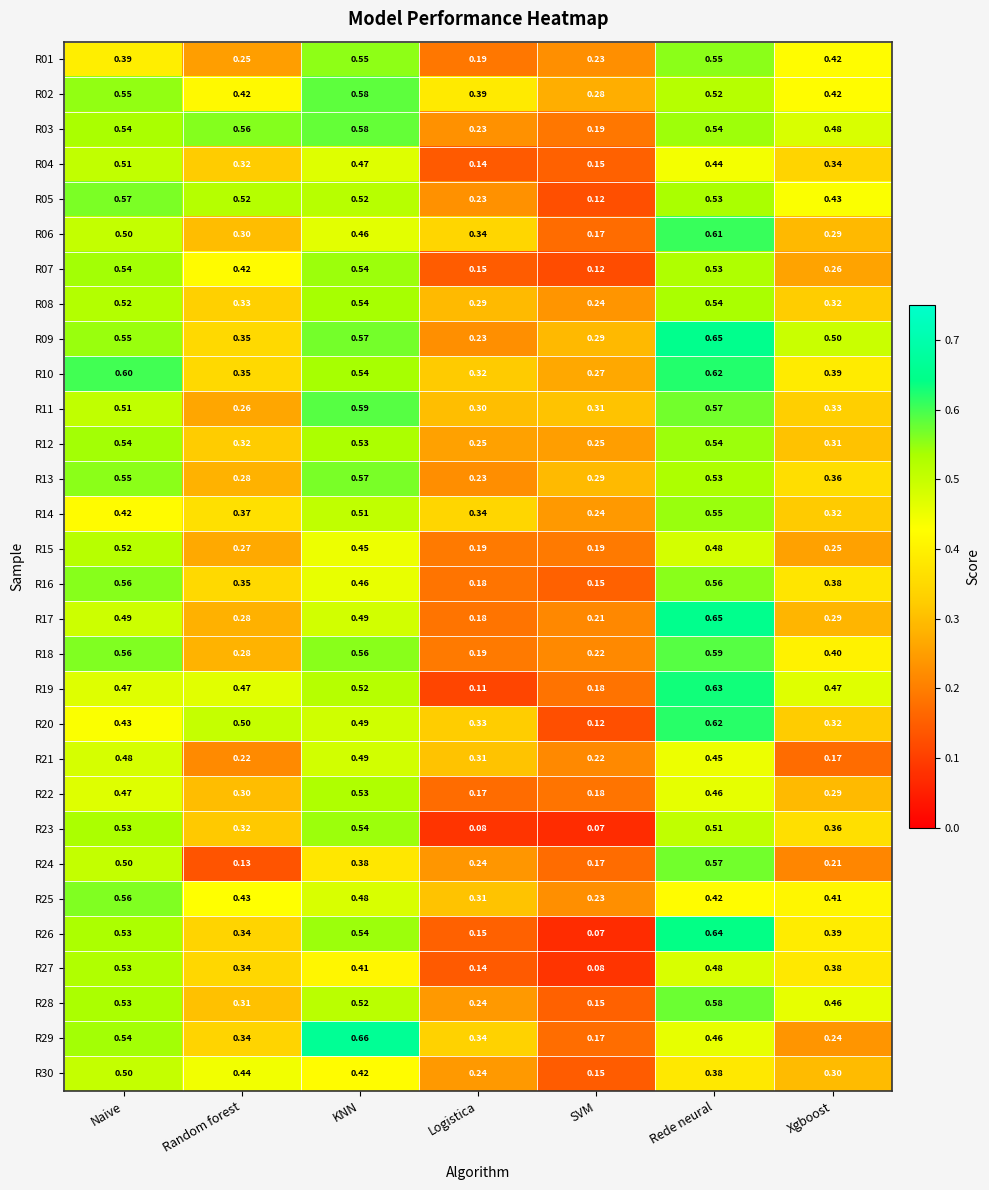

Which category has the highest value in the R09 series?

Rede neural